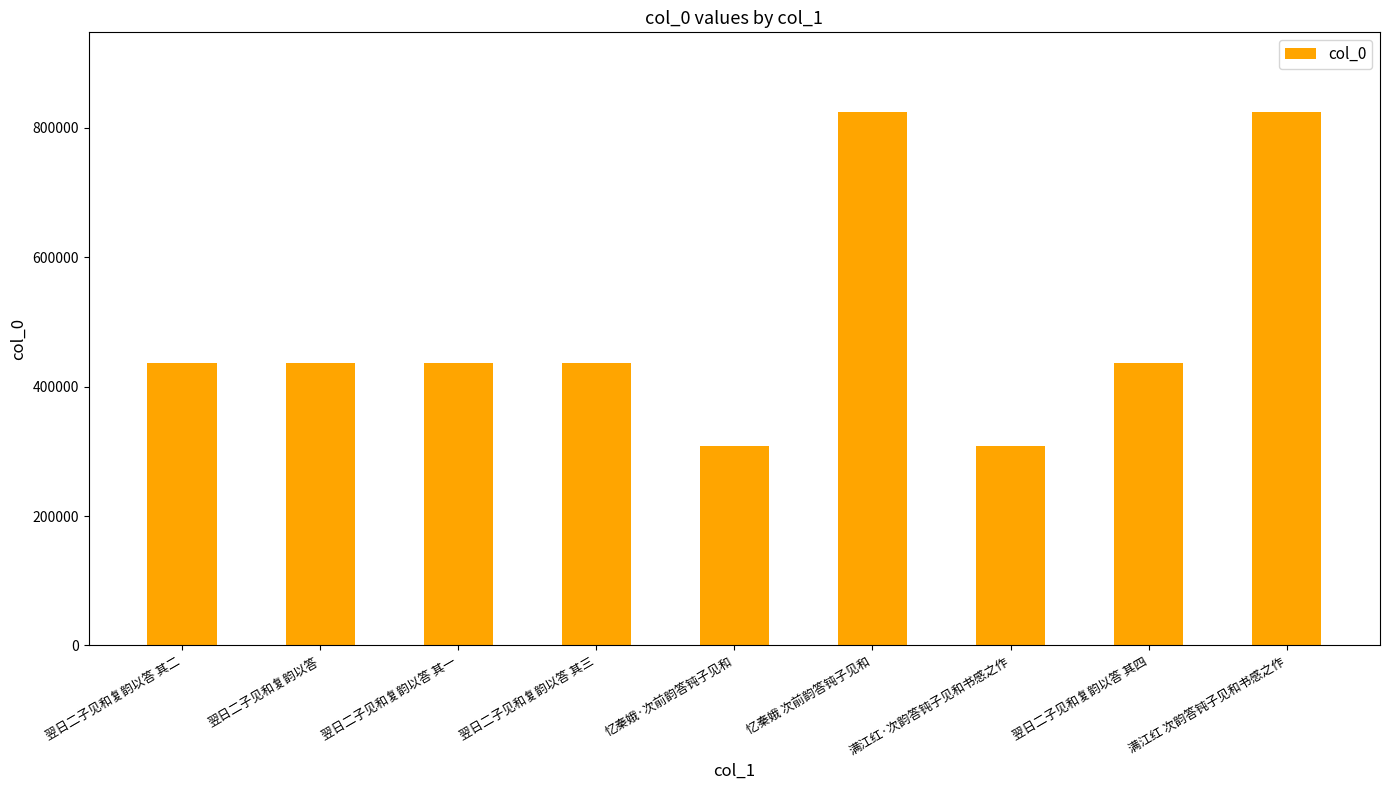

The chart shows a value of 824248 at 满江红 次韵答钝子见和书感之作. True or false?

True